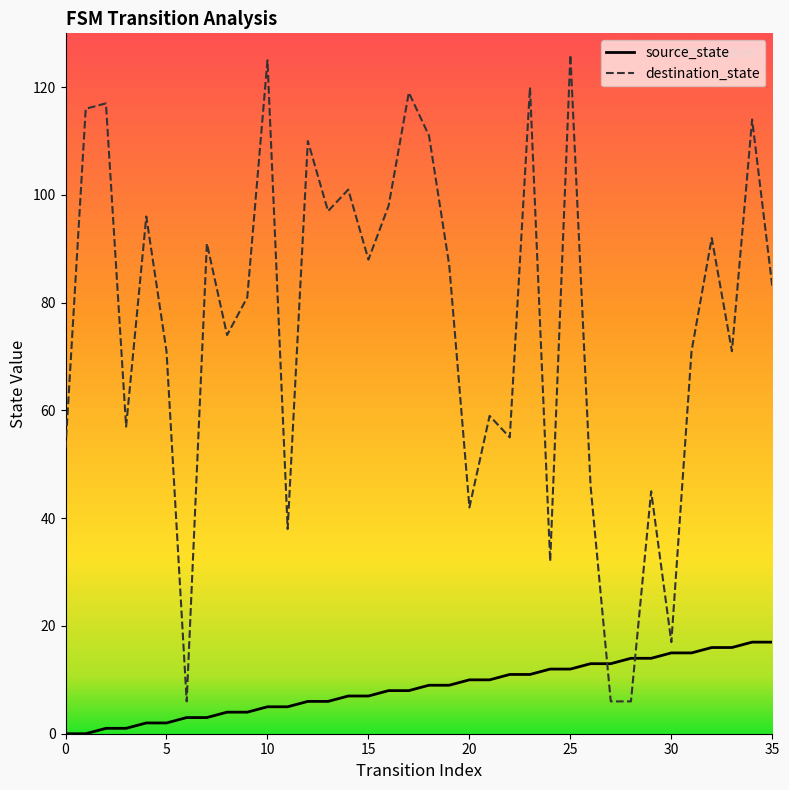

How many series are shown in this chart?

2